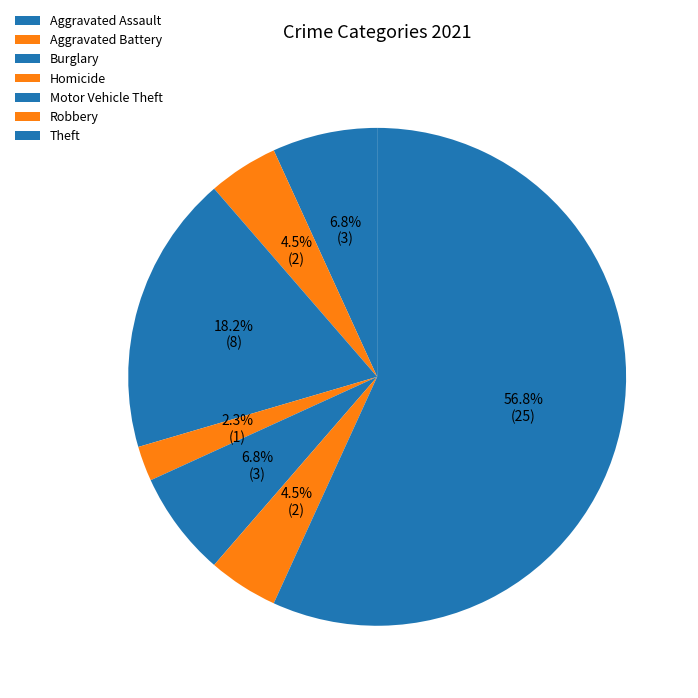

To the nearest percent, what is the combined percentage of Aggravated Assault and Motor Vehicle Theft?

14%